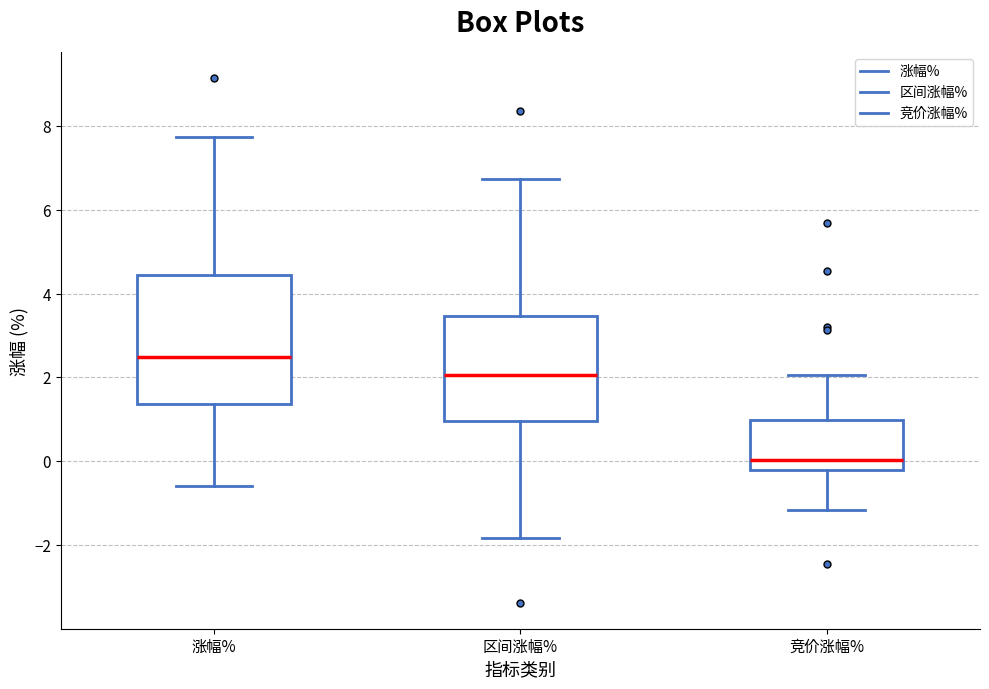

Reading left to right, transcribe this box plot: for each box, give where its median line is, the range the box spans, and where its two whiskers end, as read against the y-axis. The values are not printed on the chart, so give them approximately, as read against the axis.

涨幅%: median 2.4, box 1.4 to 4.4, whiskers -0.6 to 7.8
区间涨幅%: median 2.0, box 1.0 to 3.4, whiskers -1.8 to 6.8
竞价涨幅%: median 0.0, box -0.2 to 1.0, whiskers -1.2 to 2.0